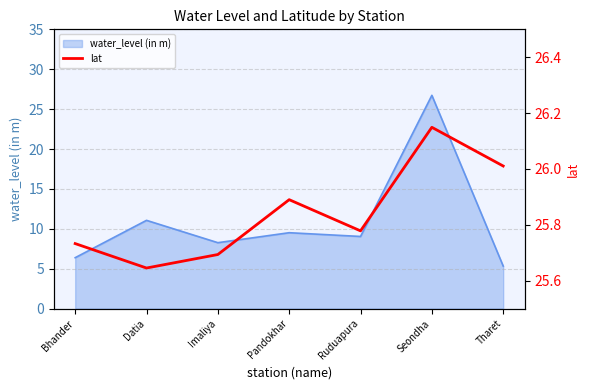

Which category has the lowest value in the water_level (in m) series?

Tharet